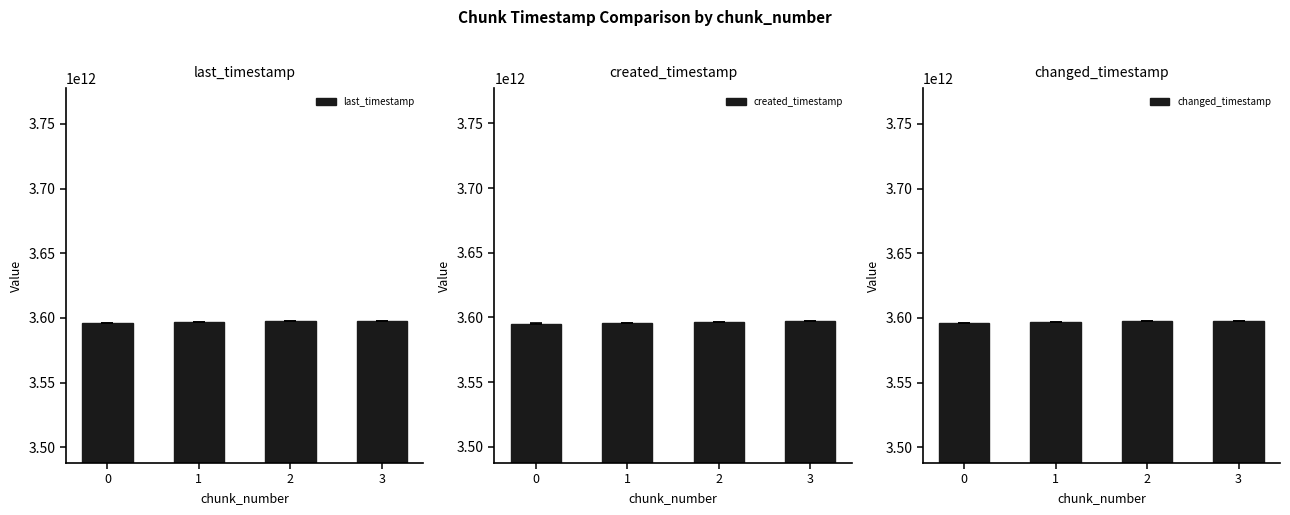

What is the average value of the changed_timestamp series?

3596861145879